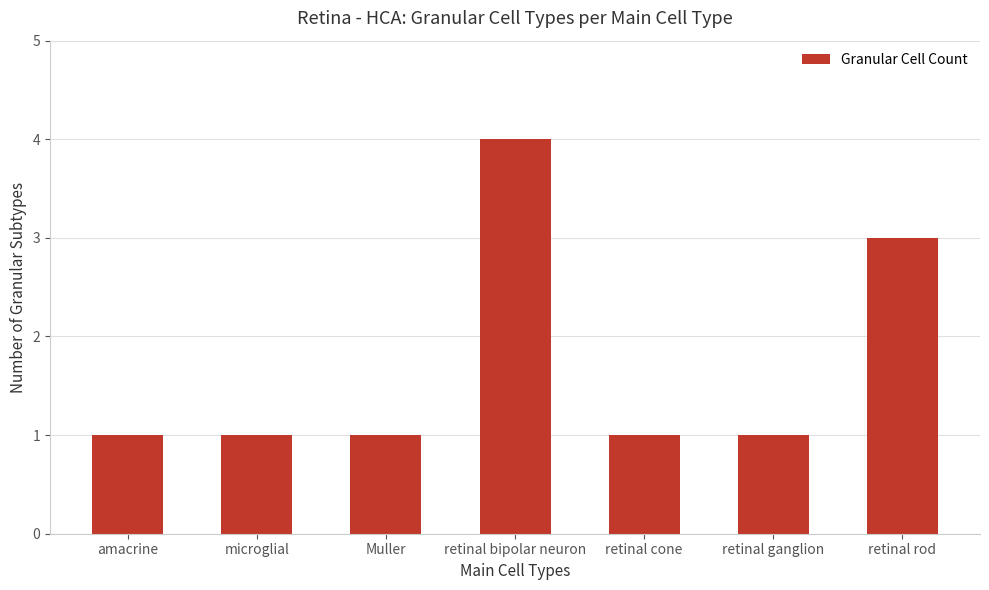

What is the sum of the values at Muller and retinal cone?

2